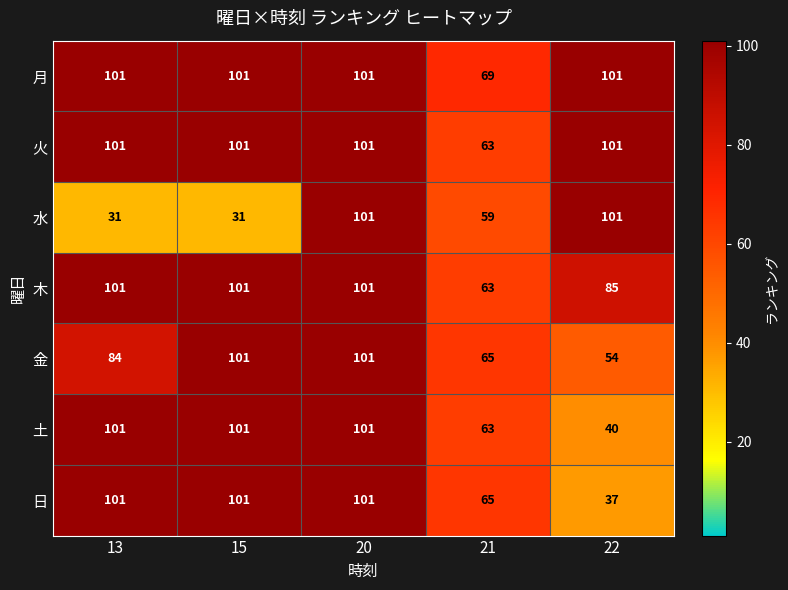

How many 水 values are between 31 and 101?

5